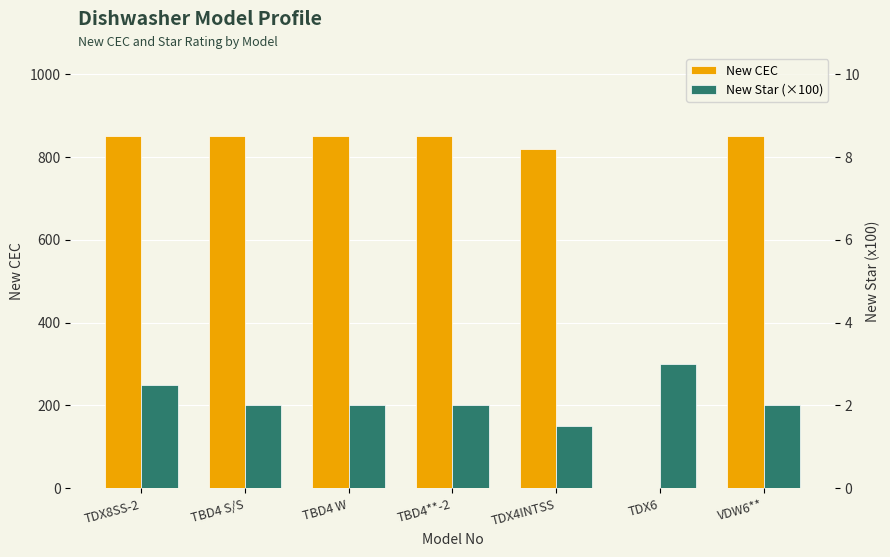

What is the difference between the highest and lowest values at TDX8SS-2?

600